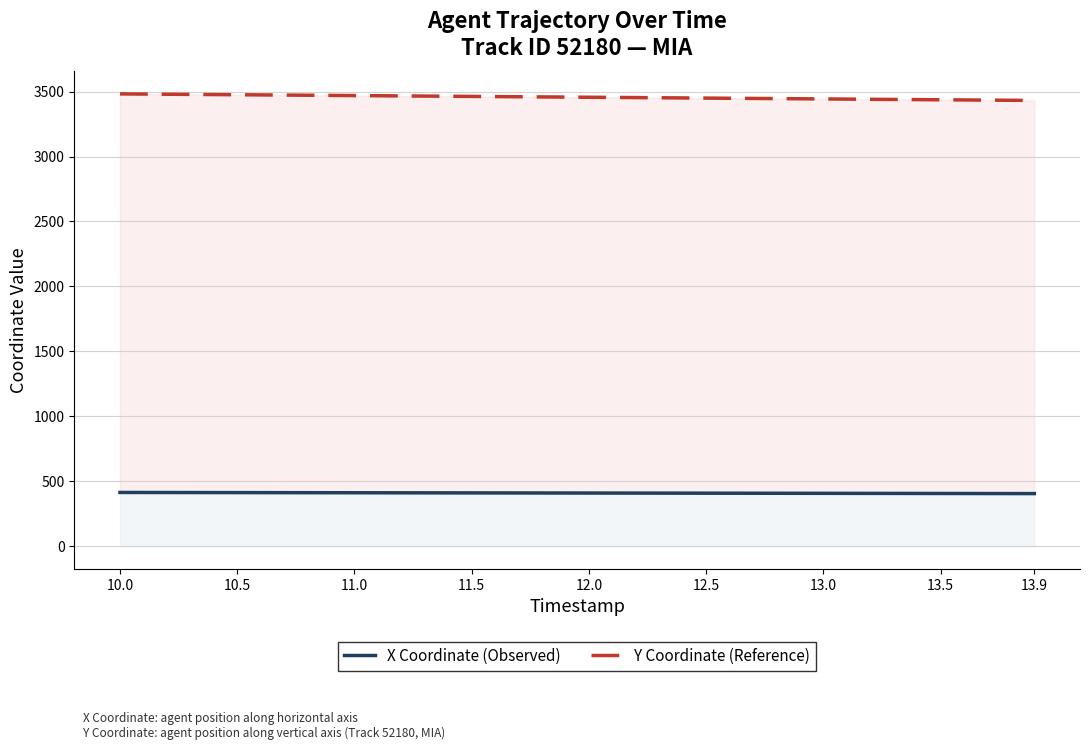

Rank the categories by X Coordinate (Observed) value from highest to lowest.

10.0, 10.5, 11.0, 11.5, 12.0, 12.5, 13.0, 13.5, 13.9